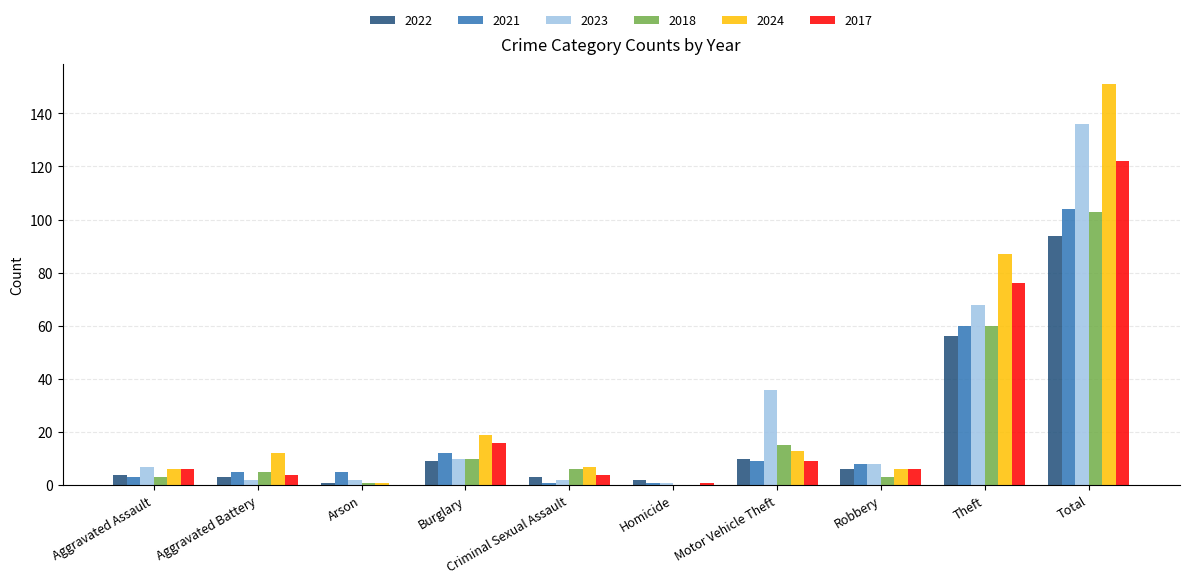

What is the sum of all 2018 values?

206